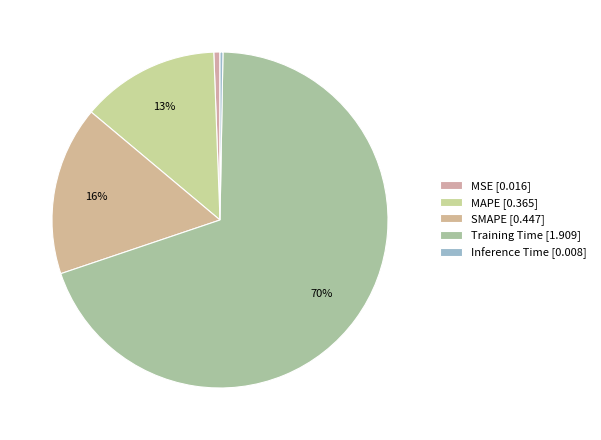

To the nearest percent, what percentage of the pie is SMAPE?

16%